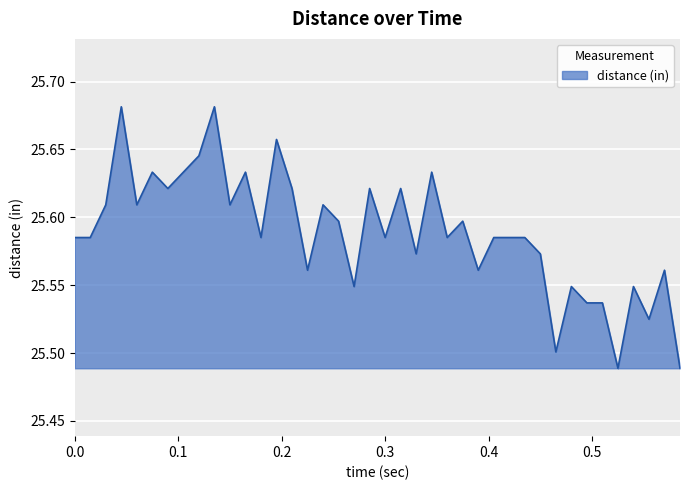

What is the sum of all values?

1023.5